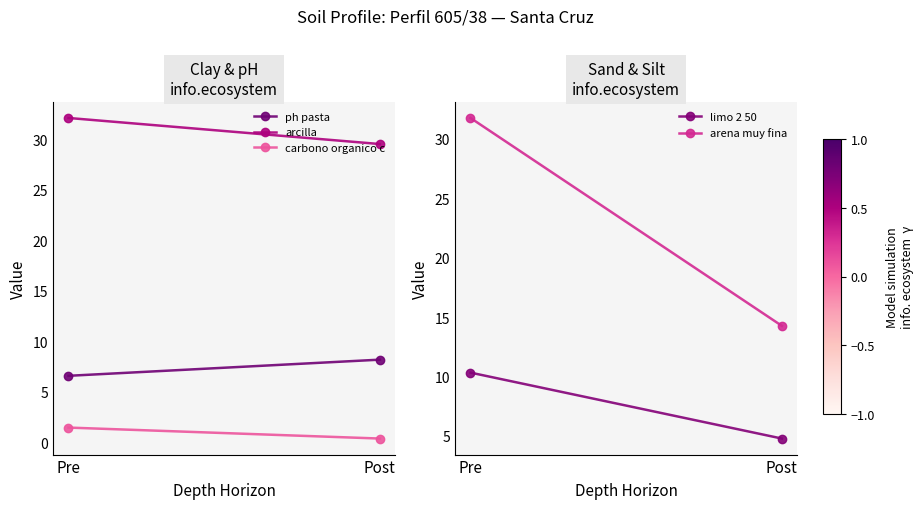

Between Pre and Post, which series saw the biggest shift?

arena muy fina